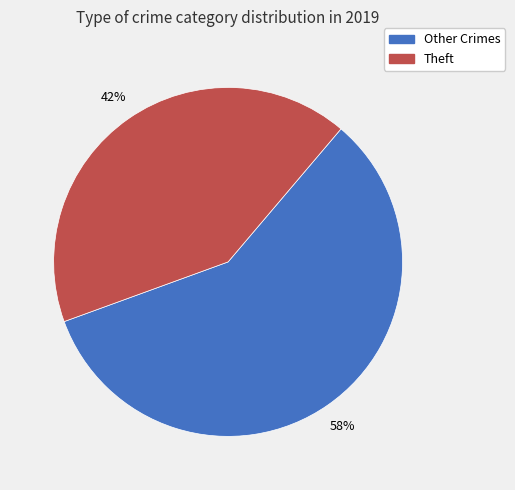

How many slices are in this pie chart?

2